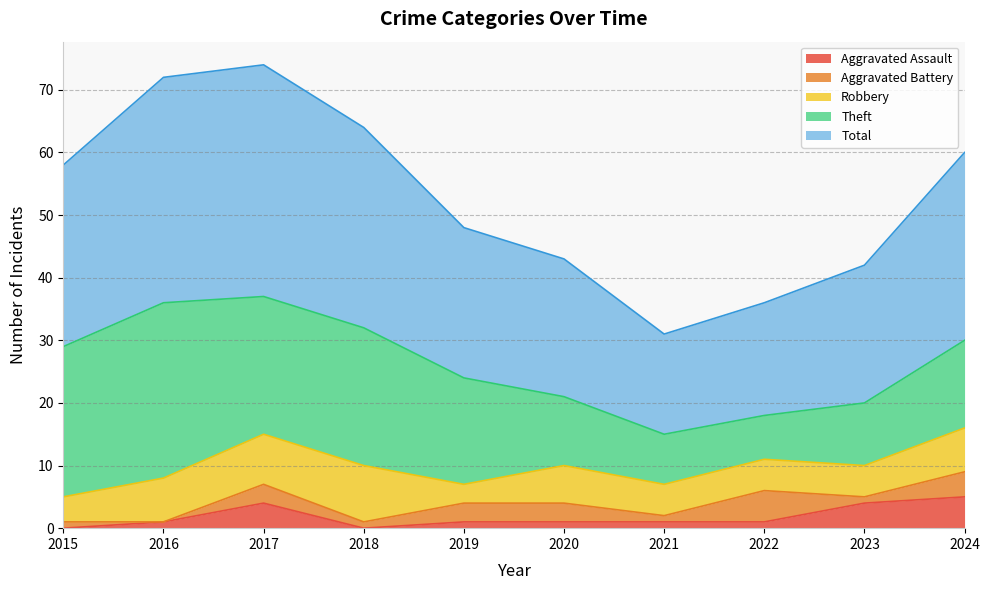

At which category is the sum across all series the highest?

2017